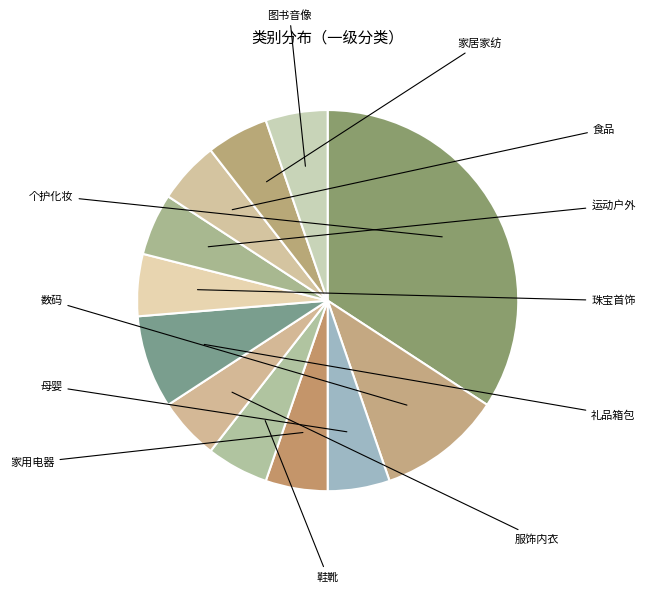

How many slices are in this pie chart?

12